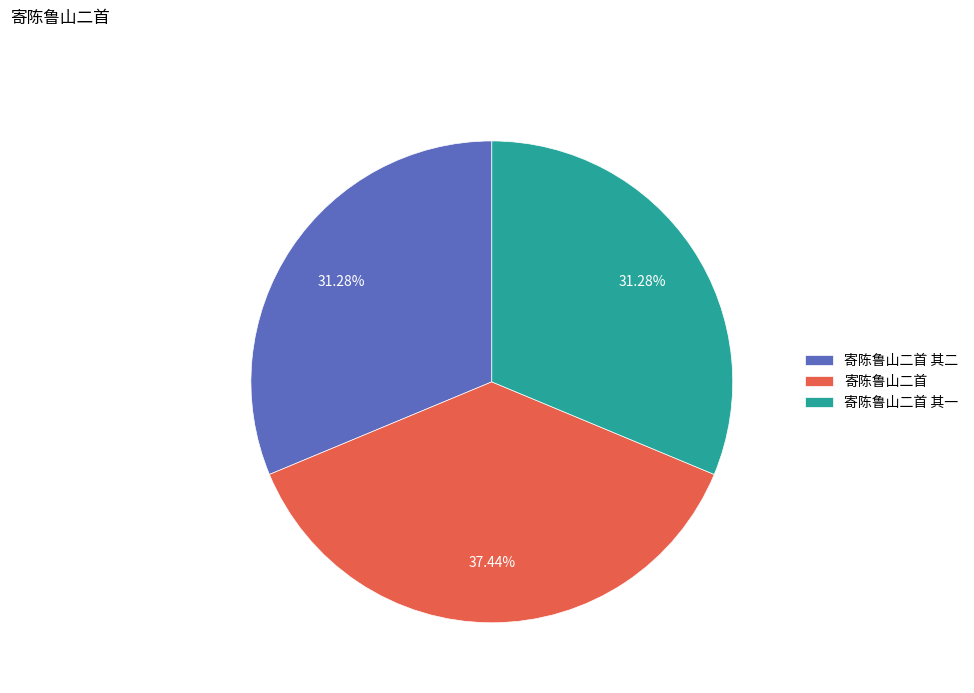

Which has a higher value, 寄陈鲁山二首 其一 or 寄陈鲁山二首?

寄陈鲁山二首